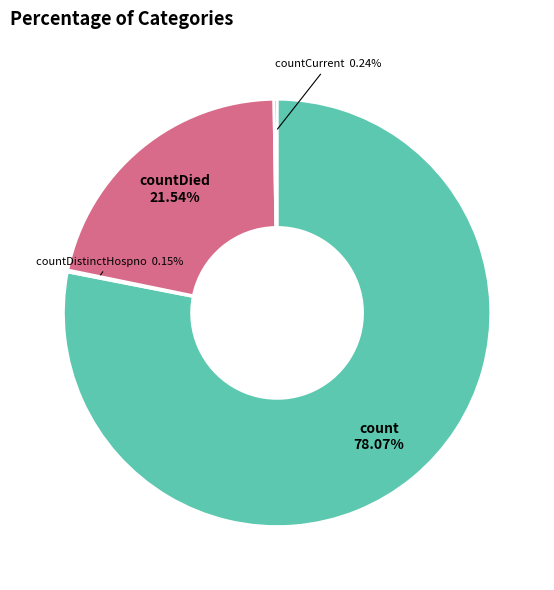

Is there any slice that represents more than half of the pie?

Yes